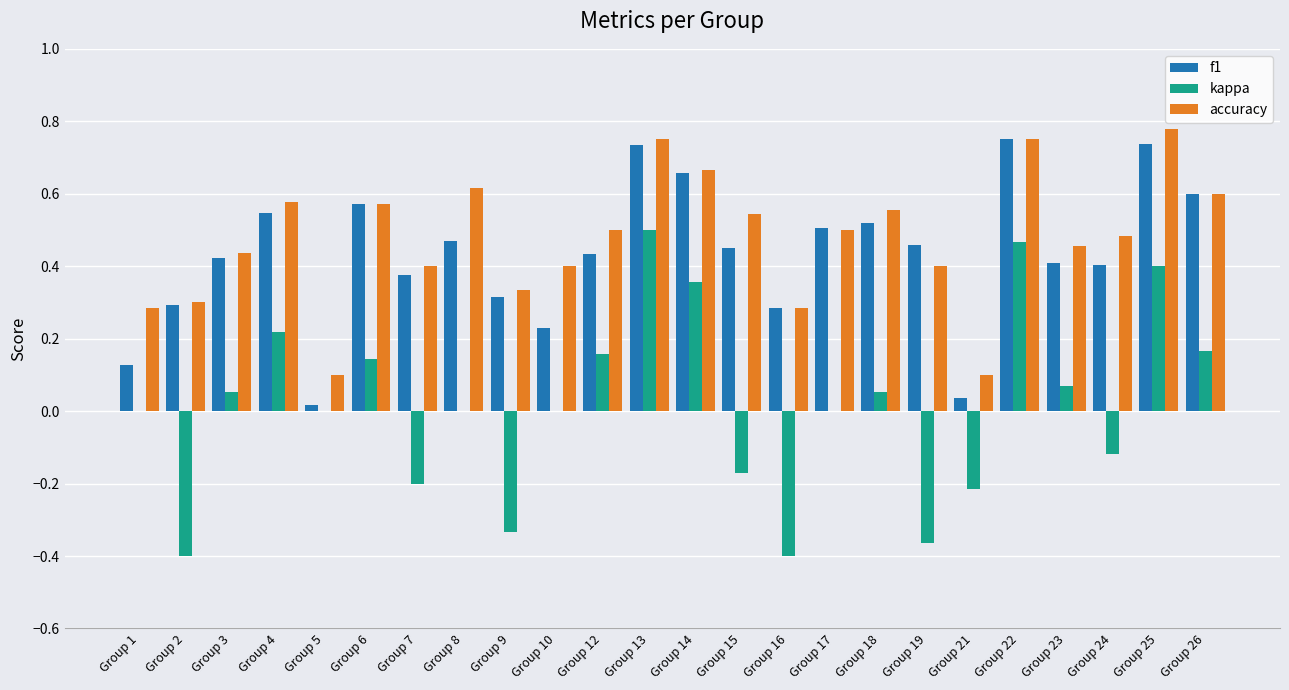

Which series has the largest range (max minus min)?

kappa